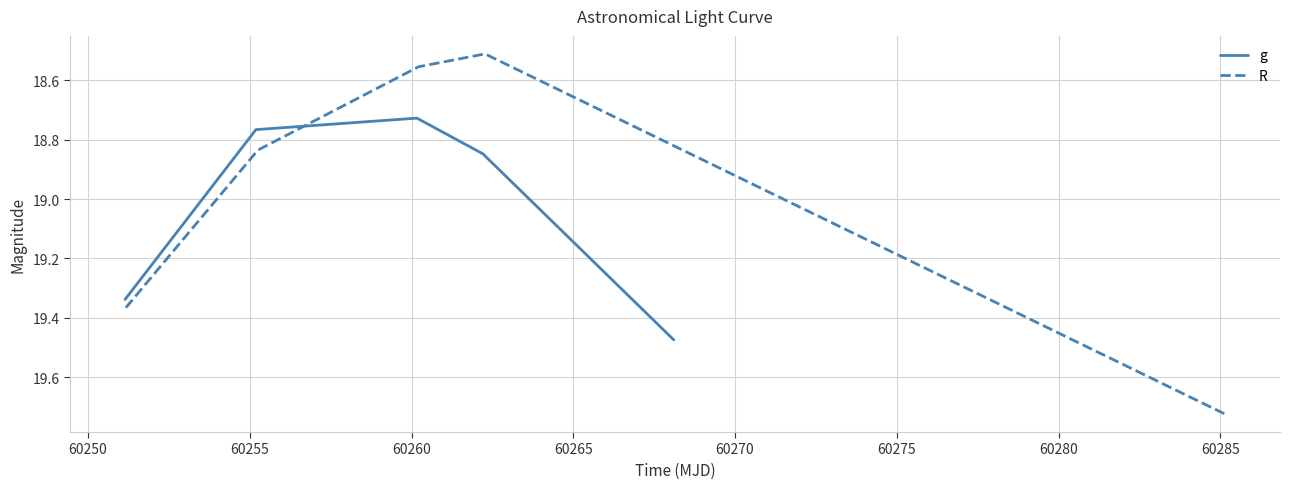

In R, how many points are lower than both neighbors (excluding endpoints)?

1